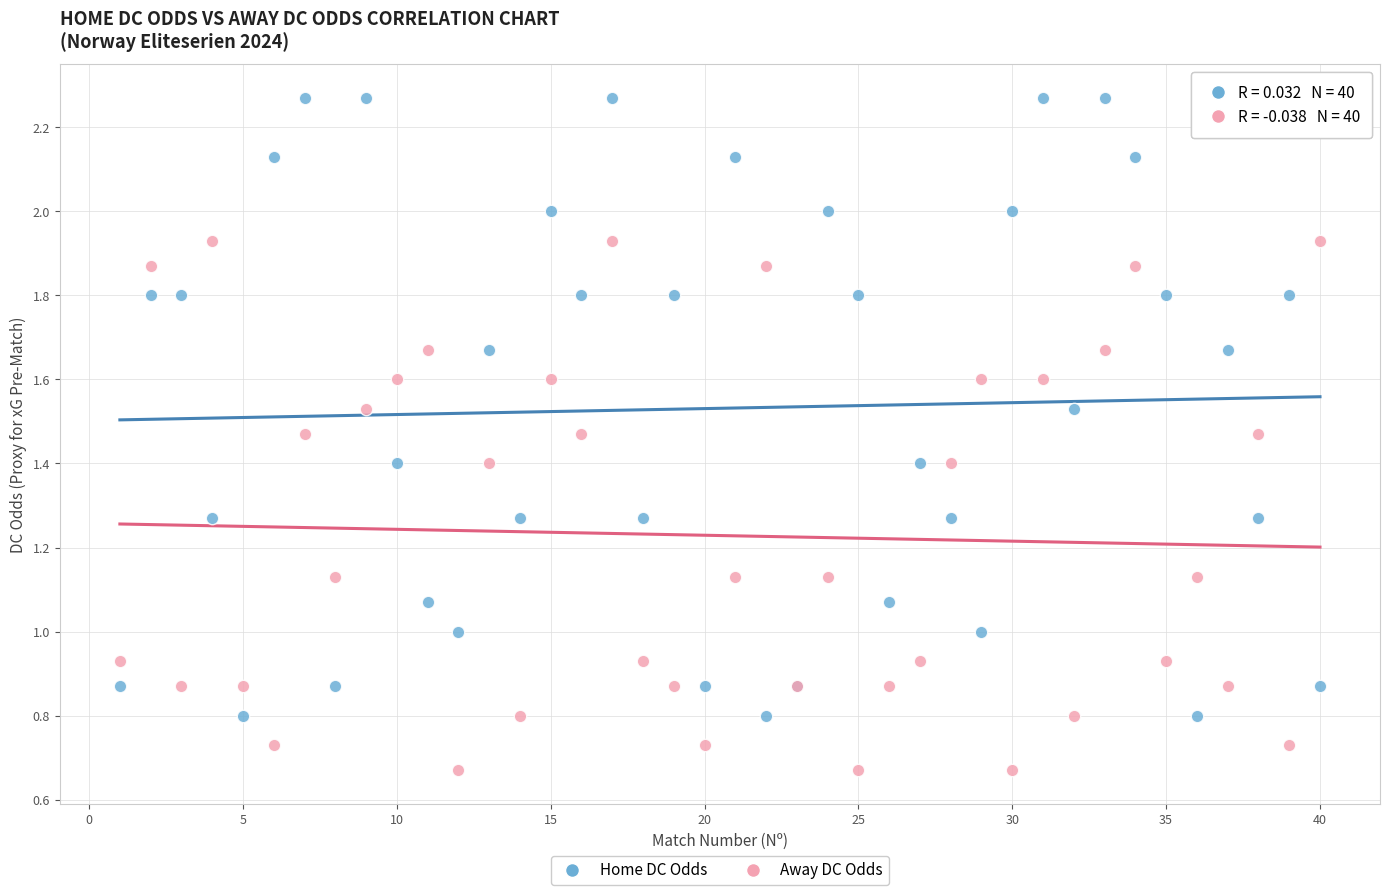

Which series reaches the minimum Y coordinate?

Away DC Odds